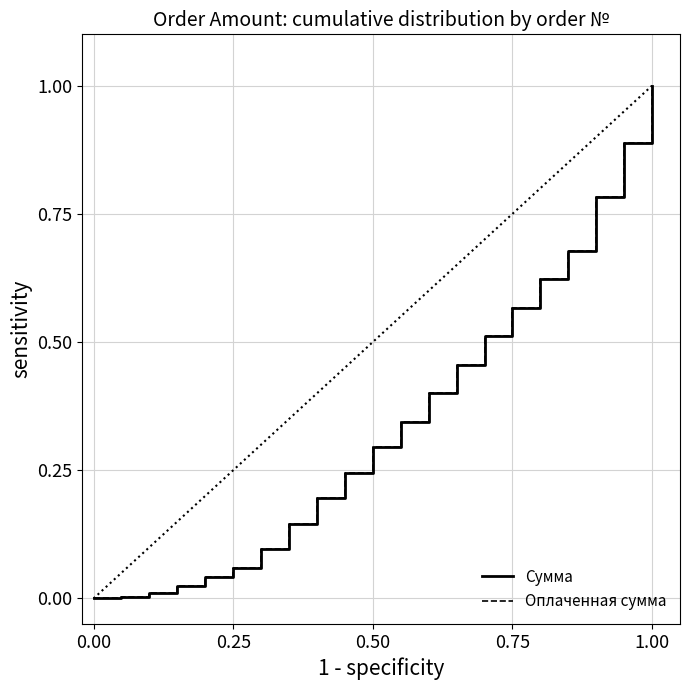

True or false: Сумма and Оплаченная сумма cross at least once.

False